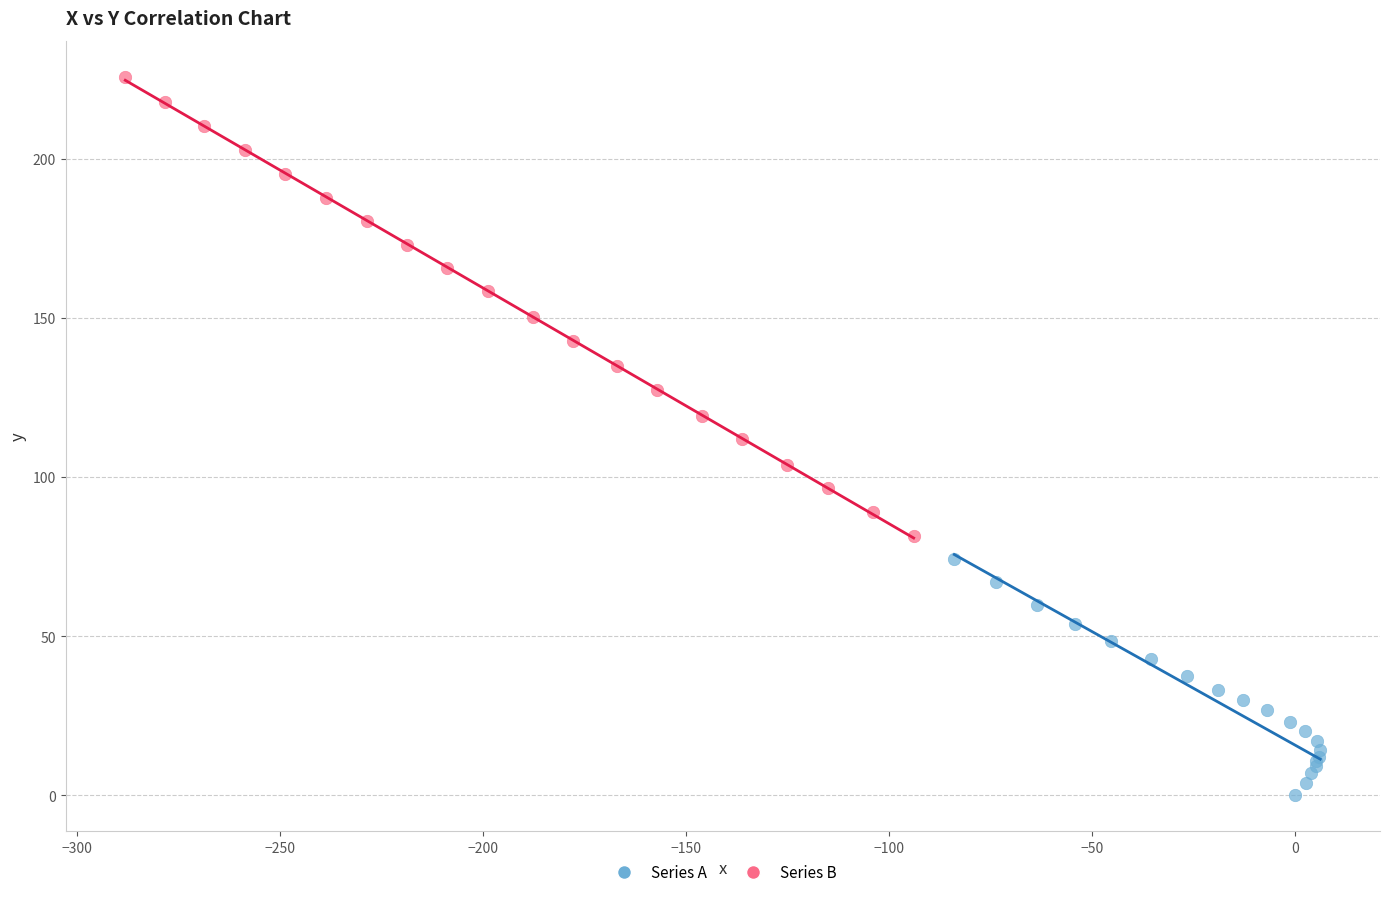

Which series has the widest spread of Y values?

Series B